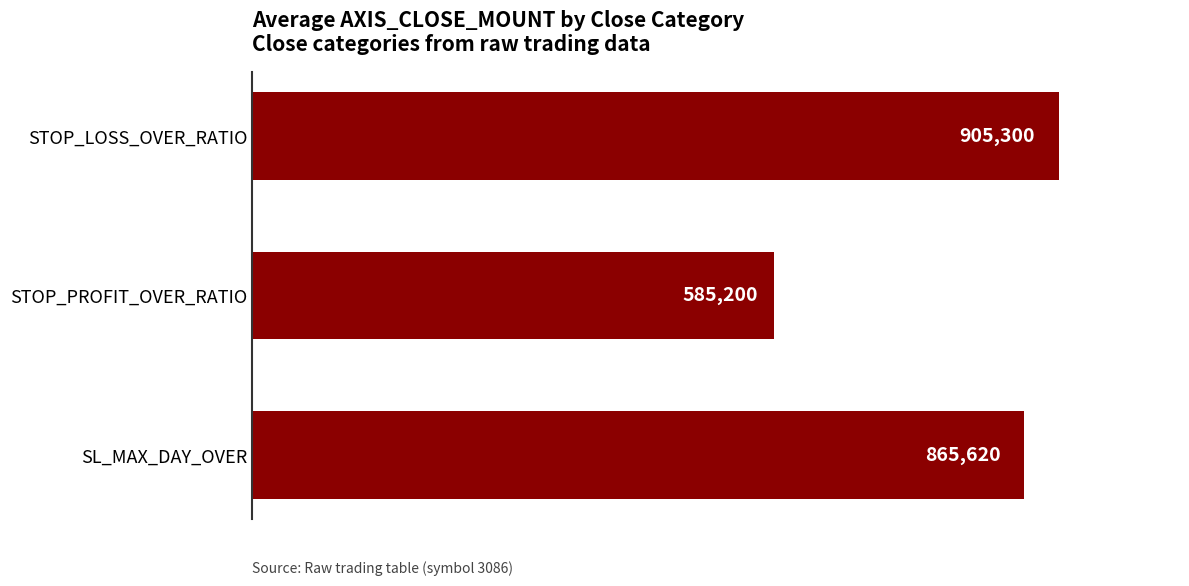

What is the ratio of the value at SL_MAX_DAY_OVER to the value at STOP_LOSS_OVER_RATIO?

1.0